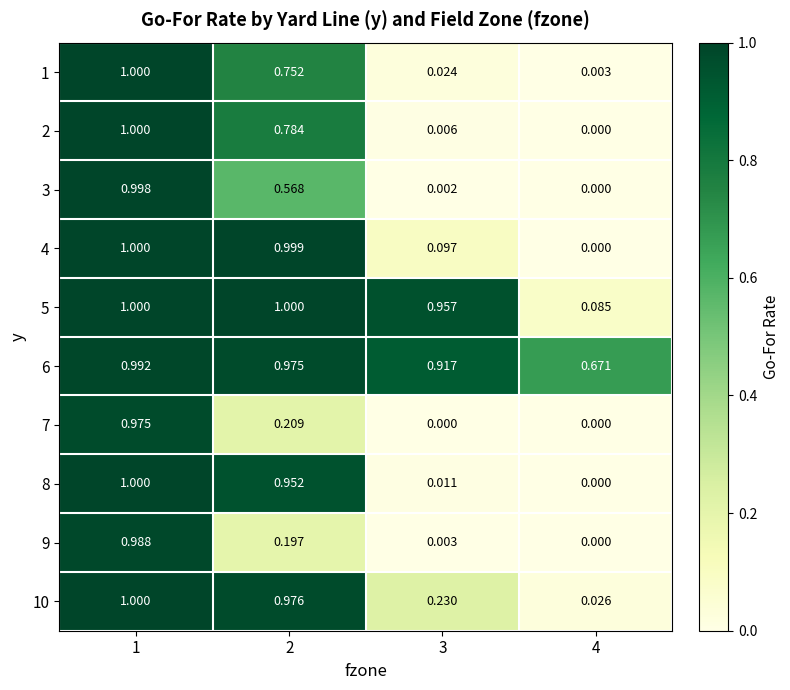

Is the value of 9 at 1 greater than the value of 2 at 1?

No